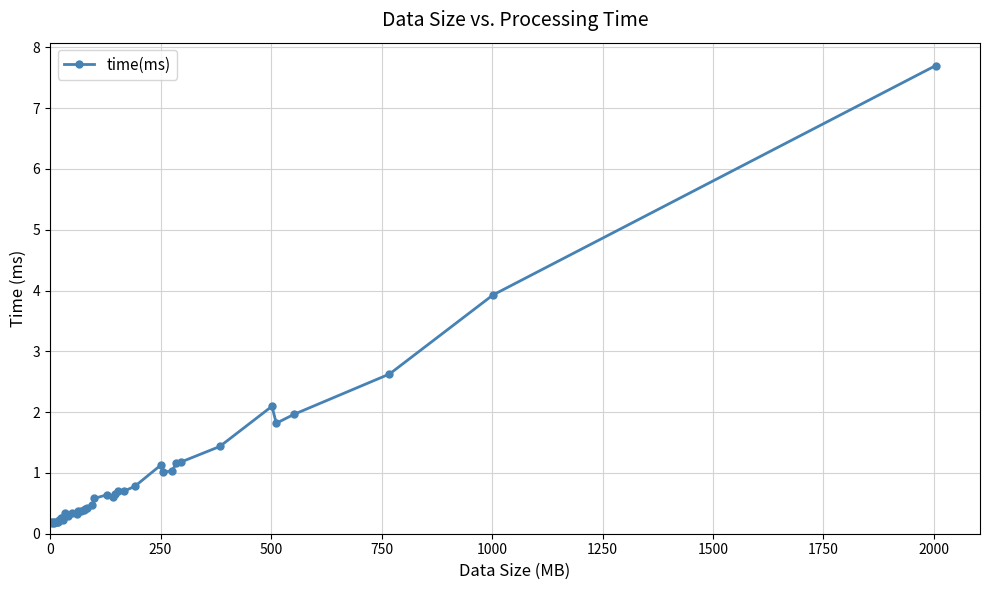

What is the greatest value displayed?

7.7